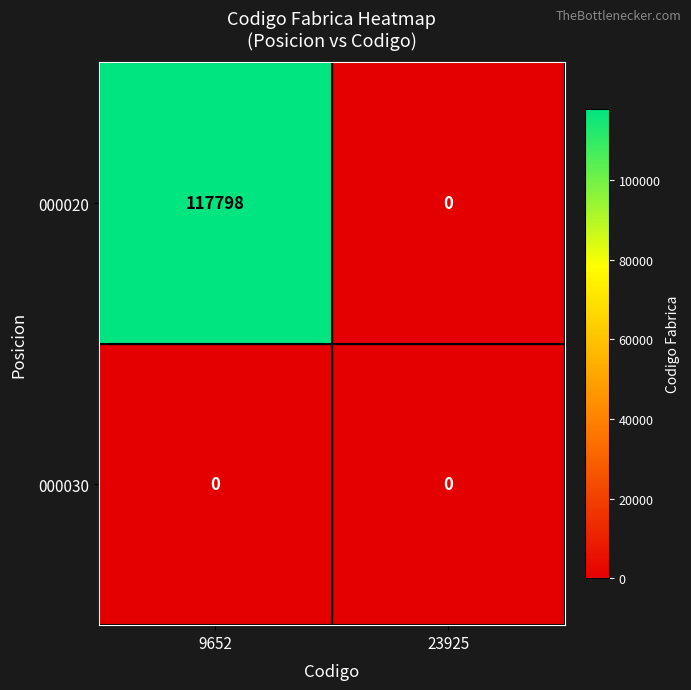

Which category has the highest value across all series?

9652